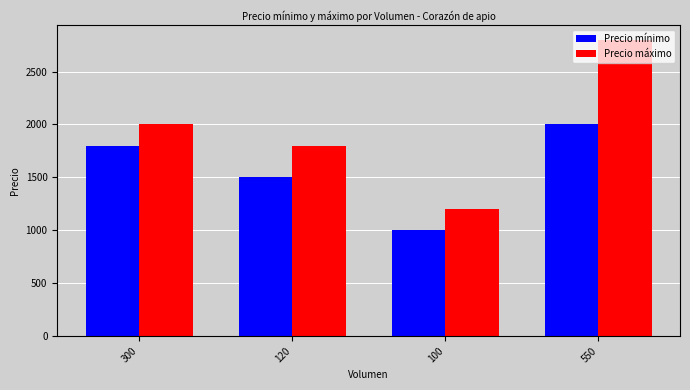

True or false: Precio máximo has a value of 2800 at 550.

True